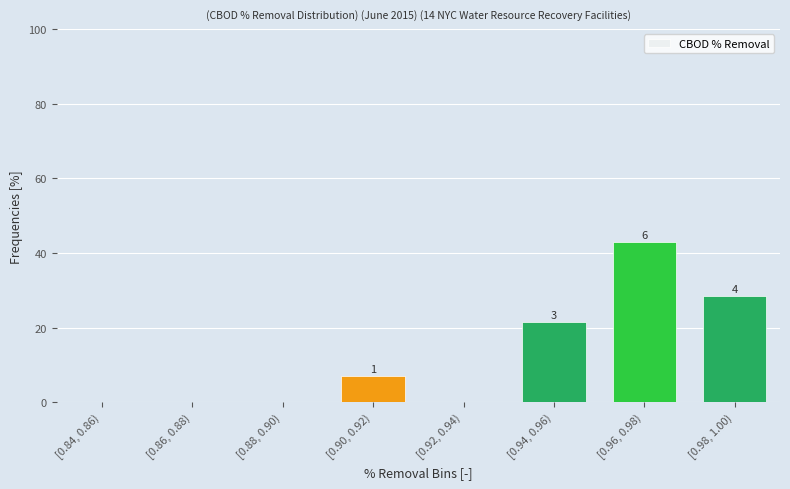

Are the bars horizontal?

No